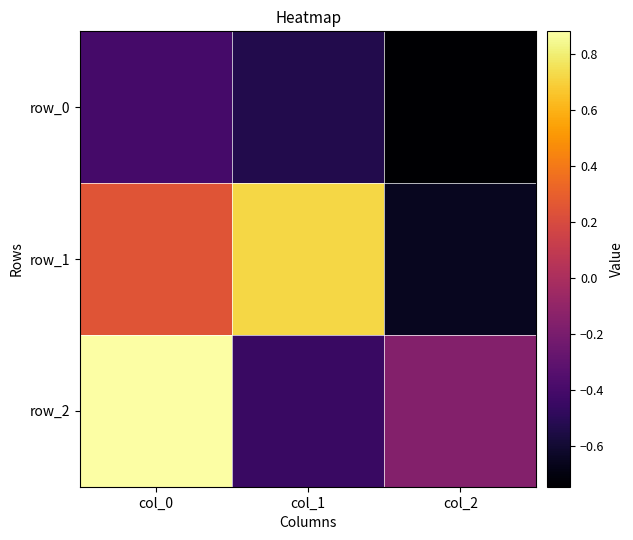

What is the spread (max minus min) of values at col_2?

0.6